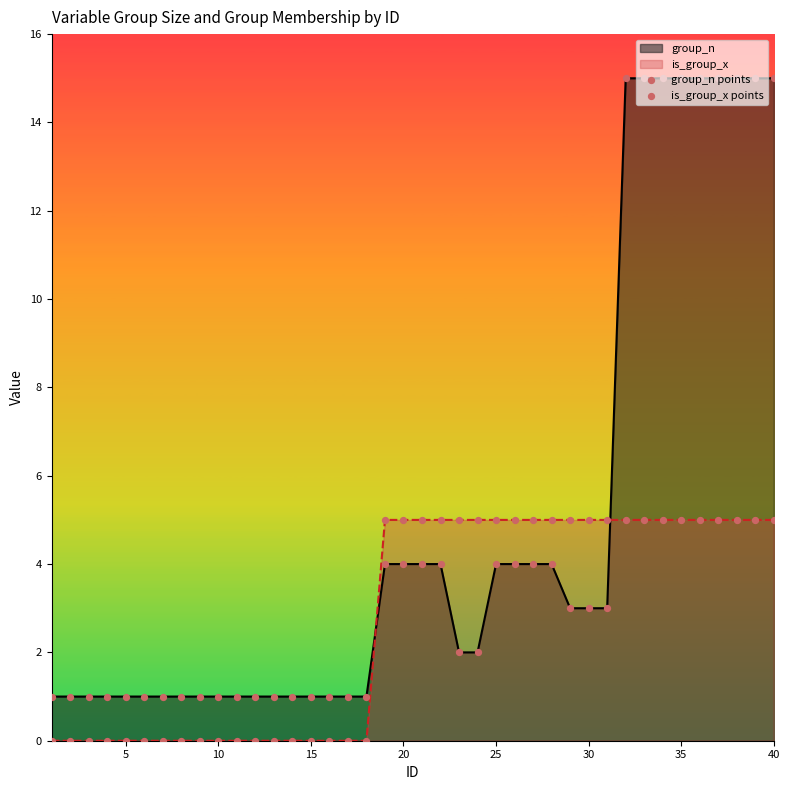

Which series contains the lowest Y value?

is_group_x